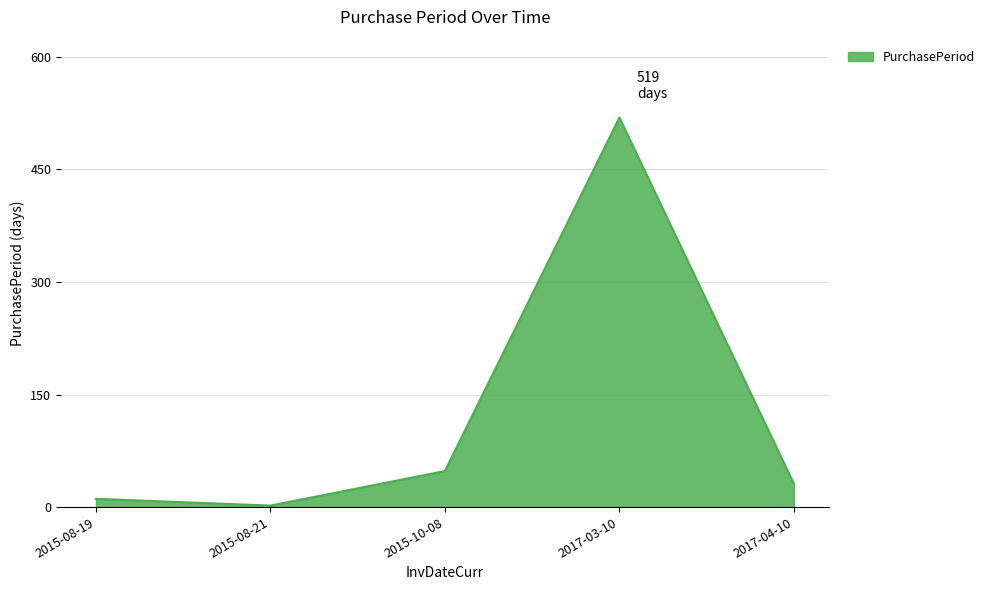

Rank the categories by value from highest to lowest.

2017-03-10, 2015-10-08, 2017-04-10, 2015-08-19, 2015-08-21